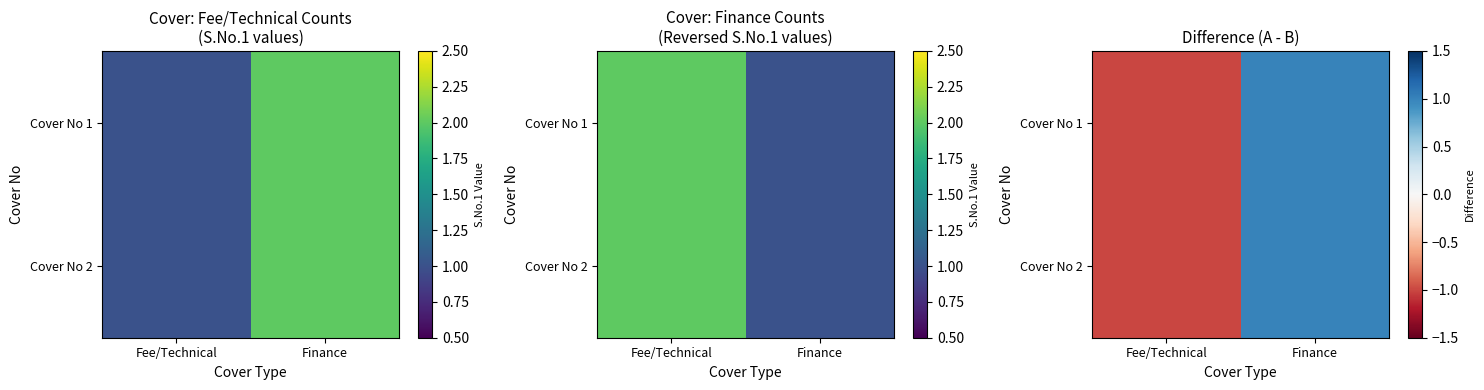

What is the difference between the Cover No 1 values at Finance and Fee/Technical?

2